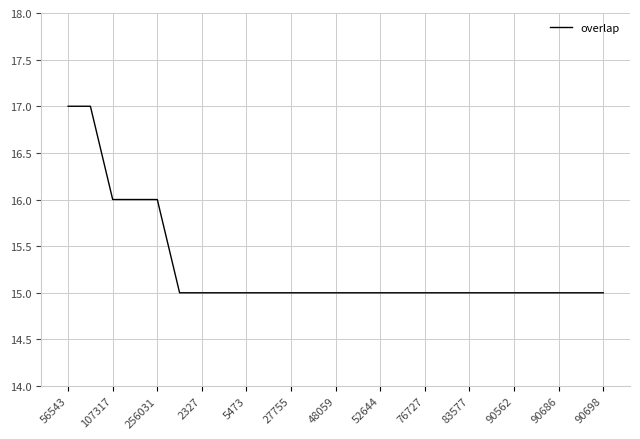

What is the difference between the second highest and minimum values?

2